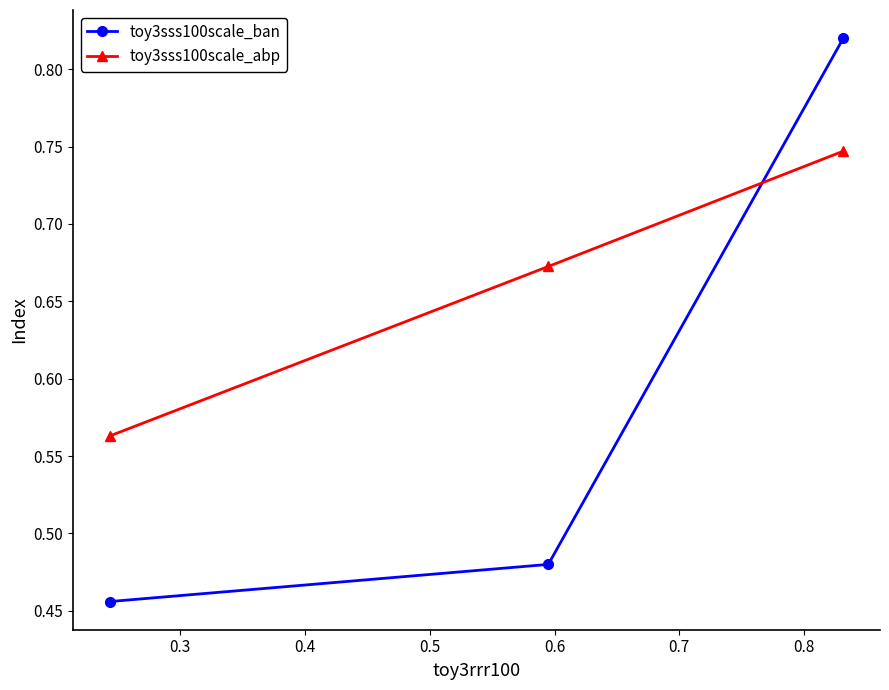

At how many categories does at least one series exceed 0?

3